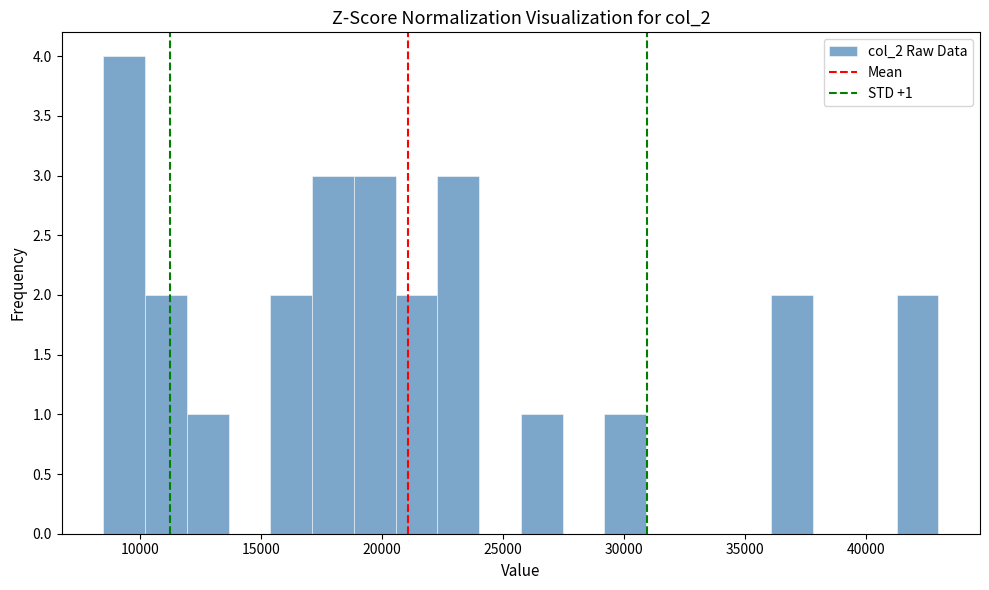

Read against the x-axis, roughly where is the centre of the tallest bar?

9500